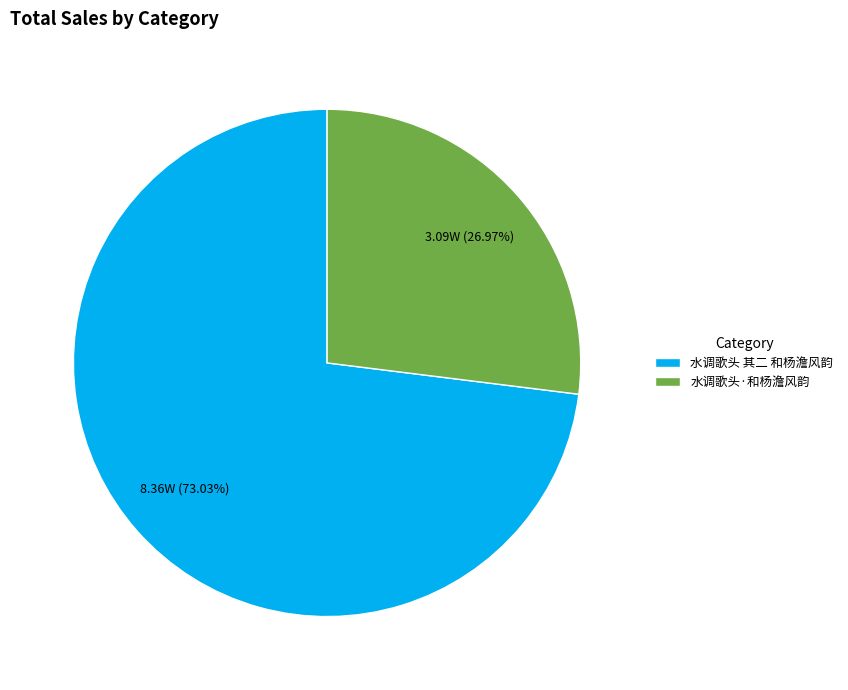

To the nearest percent, what is the average slice percentage?

50%